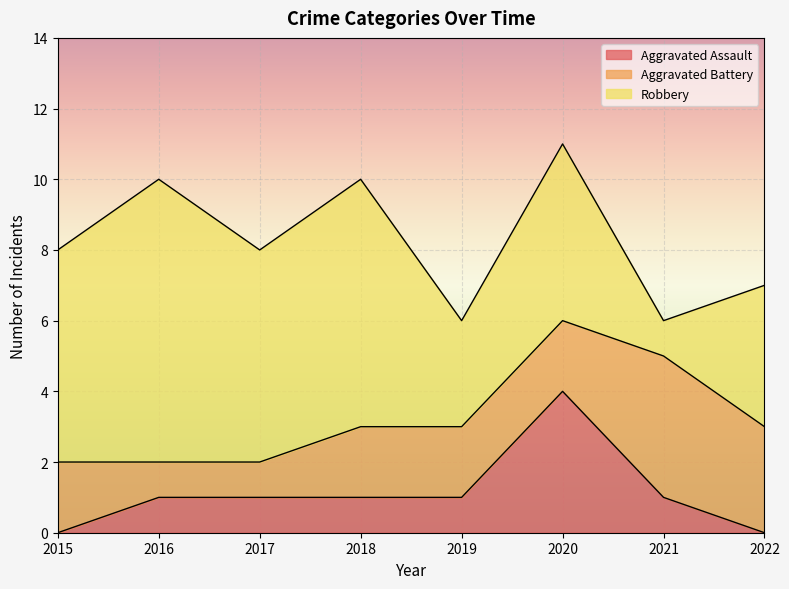

Between 2017 and 2020, which series saw the biggest shift?

Aggravated Assault